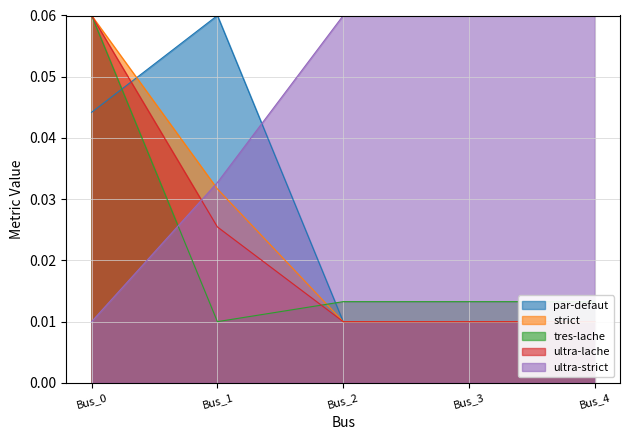

Where is the first local minimum for pf_va_a_degree?

Bus_2